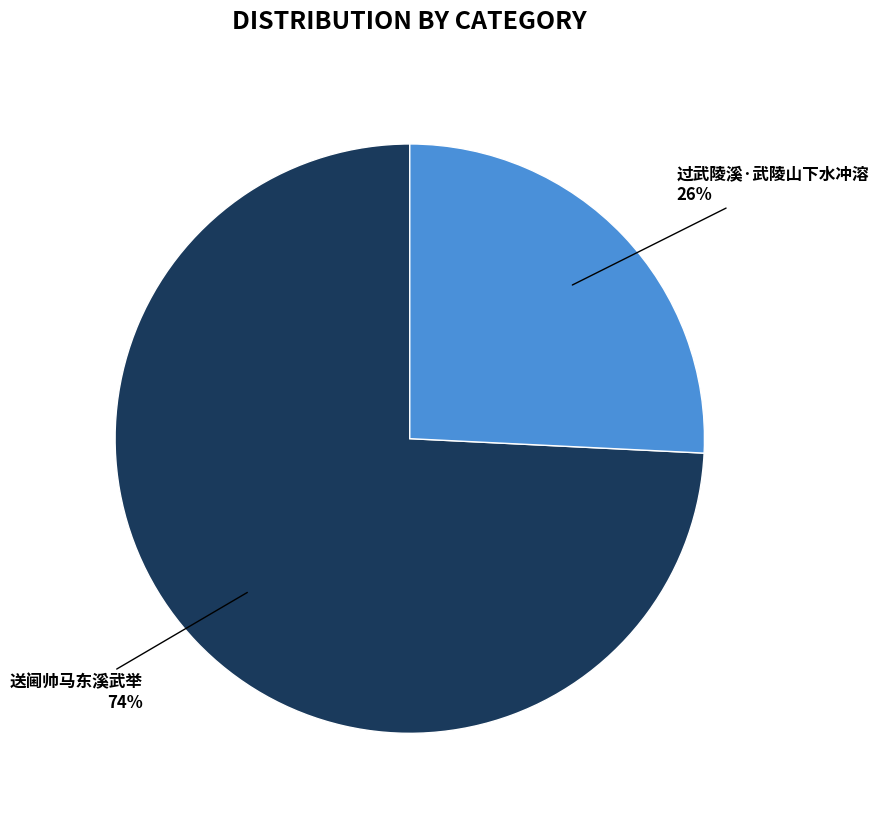

To the nearest percent, what is the average slice percentage?

50%